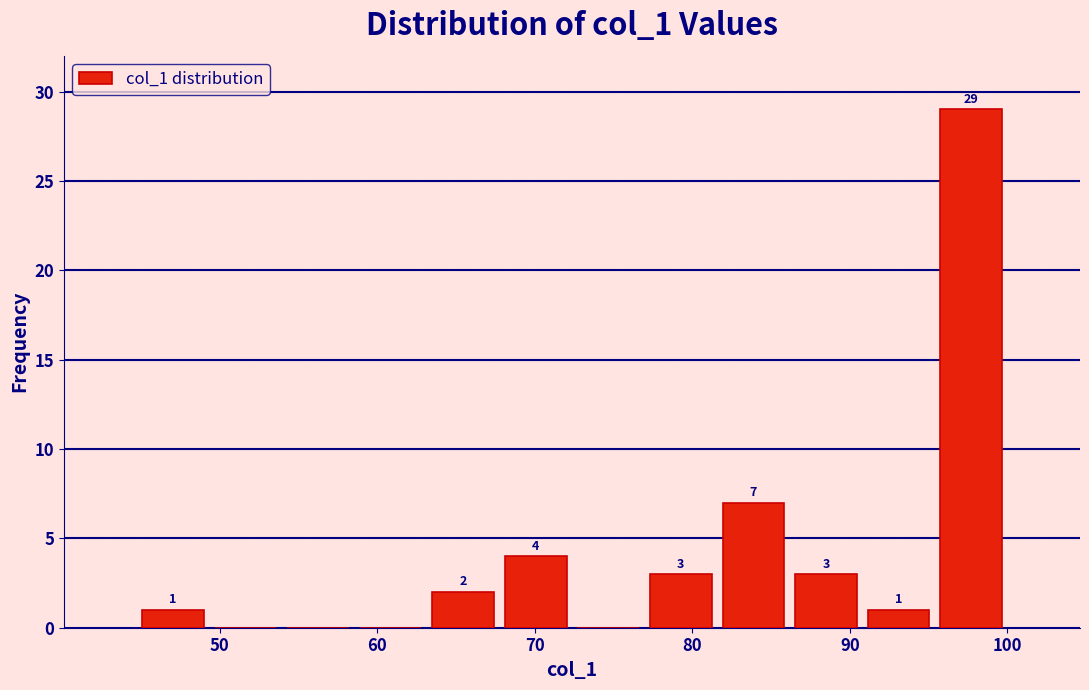

Over which range of the x-axis is the bar tallest?

95 to 100